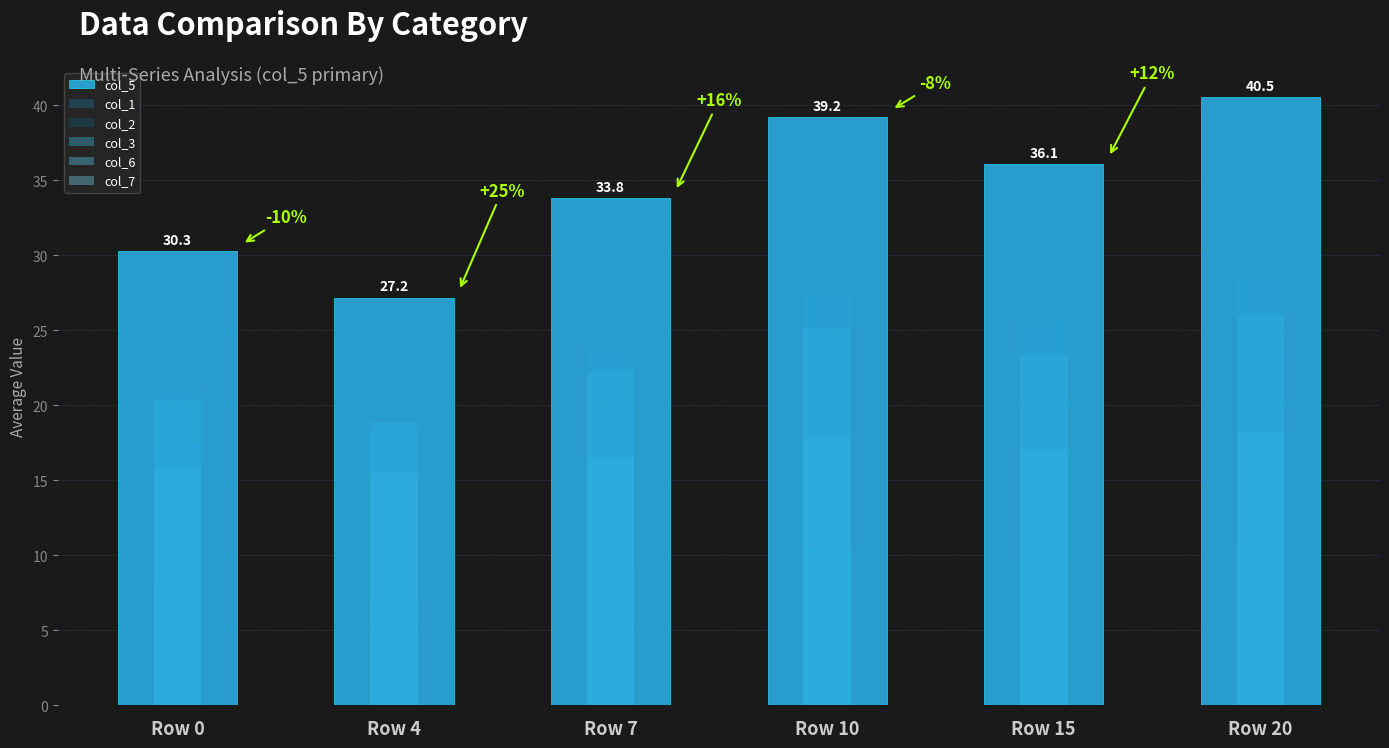

Reading left to right, what are all the values shown in this chart?

col_5: Row 0=30.3	Row 4=27.2	Row 7=33.8	Row 10=39.2	Row 15=36.1	Row 20=40.5
col_1: Row 0=21.1	Row 4=18.2	Row 7=23.9	Row 10=27.6	Row 15=25.6	Row 20=28.4
col_2: Row 0=17.4	Row 4=15.0	Row 7=19.8	Row 10=23.0	Row 15=21.2	Row 20=23.7
col_3: Row 0=8.1	Row 4=7.1	Row 7=9.1	Row 10=10.5	Row 15=9.7	Row 20=10.8
col_6: Row 0=20.4	Row 4=18.9	Row 7=22.2	Row 10=25.1	Row 15=23.4	Row 20=26.0
col_7: Row 0=15.9	Row 4=15.5	Row 7=16.6	Row 10=17.8	Row 15=17.1	Row 20=18.2